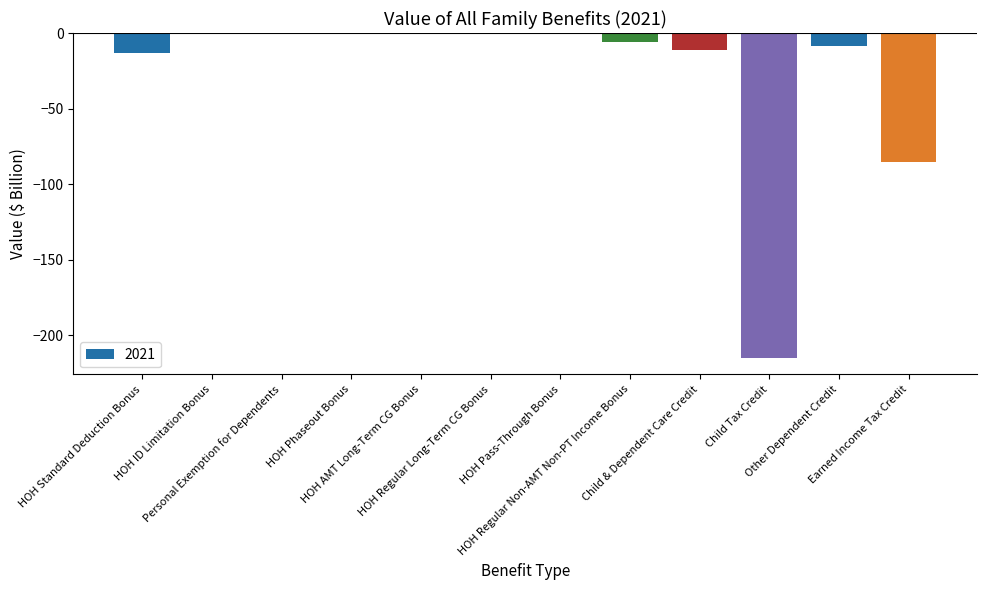

What is the sum of all values?

-340.4